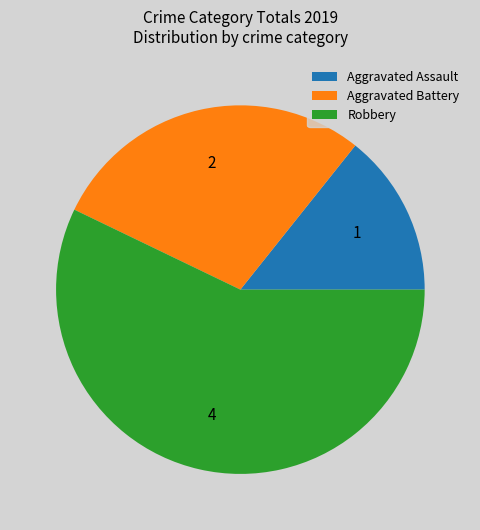

Rank the categories by value from highest to lowest.

Robbery, Aggravated Battery, Aggravated Assault